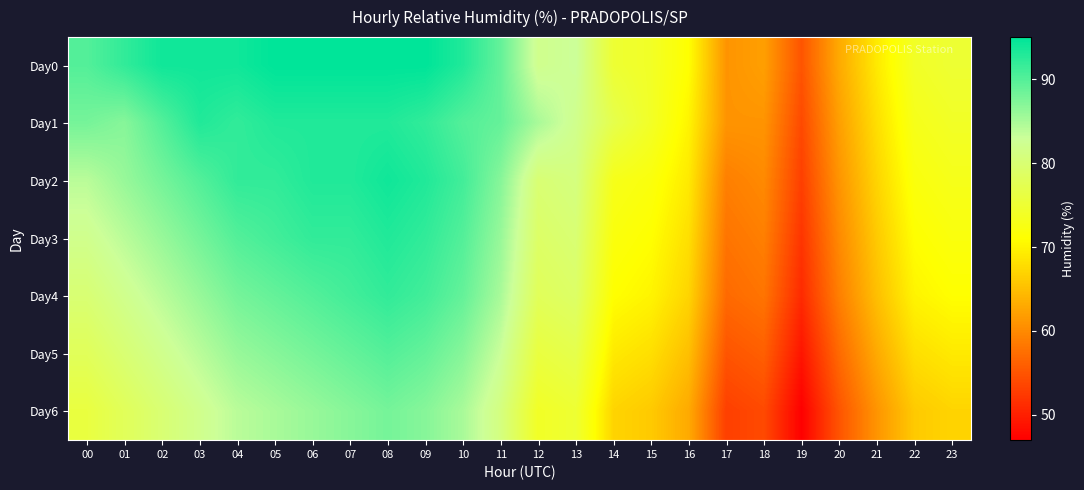

Count the number of categories in the chart.

24